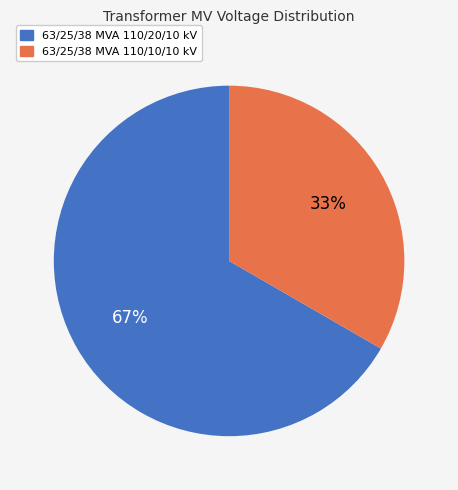

To the nearest percent, what percentage of the pie is 63/25/38 MVA 110/20/10 kV?

67%